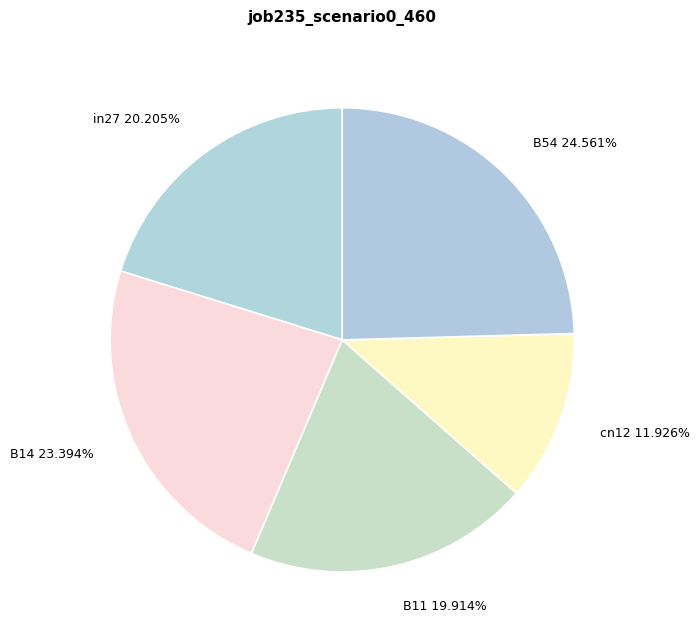

To the nearest percent, what percentage of the pie is cn12?

12%